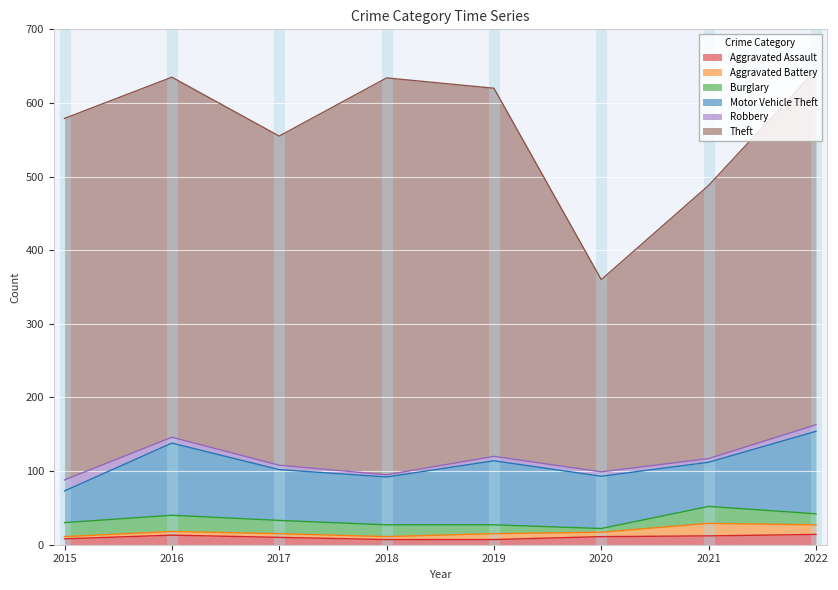

What is the difference between the highest and lowest values at 2017?

442